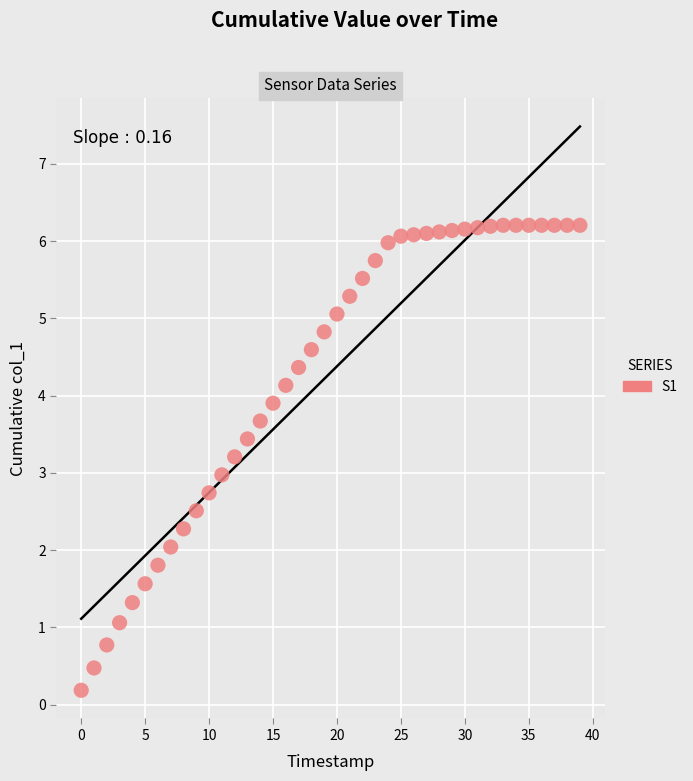

What is the range of Y values (max minus min)?

6.0